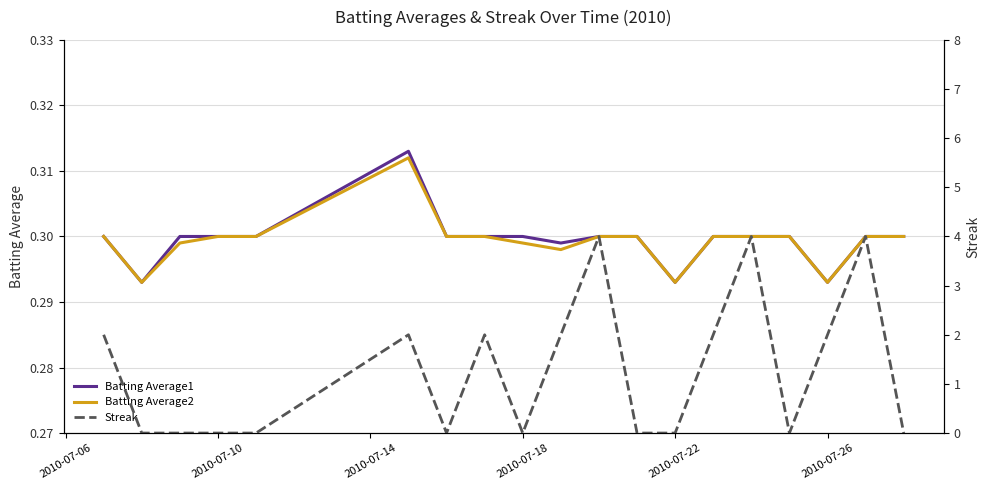

True or false: Batting Average2 has more than 2 interior local peaks.

False